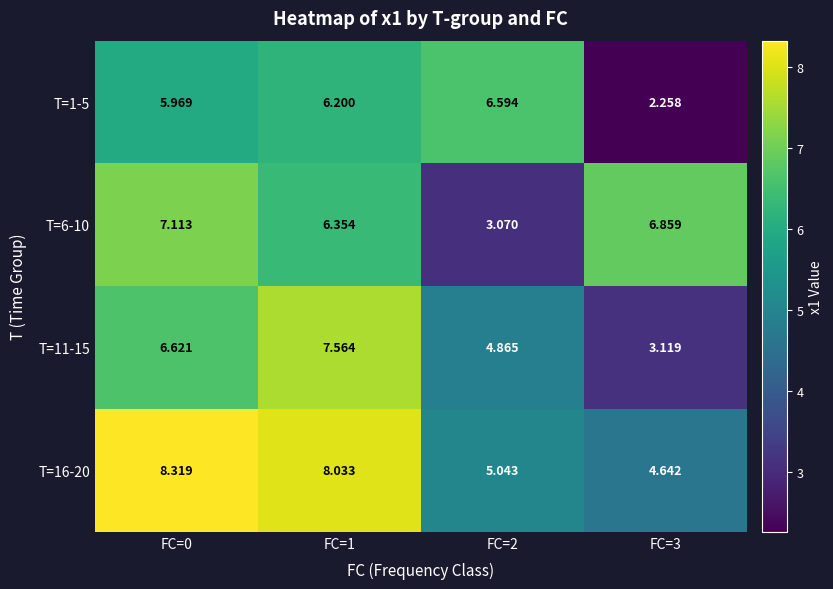

Is the value of T=11-15 at FC=3 greater than the value of T=16-20 at FC=3?

No